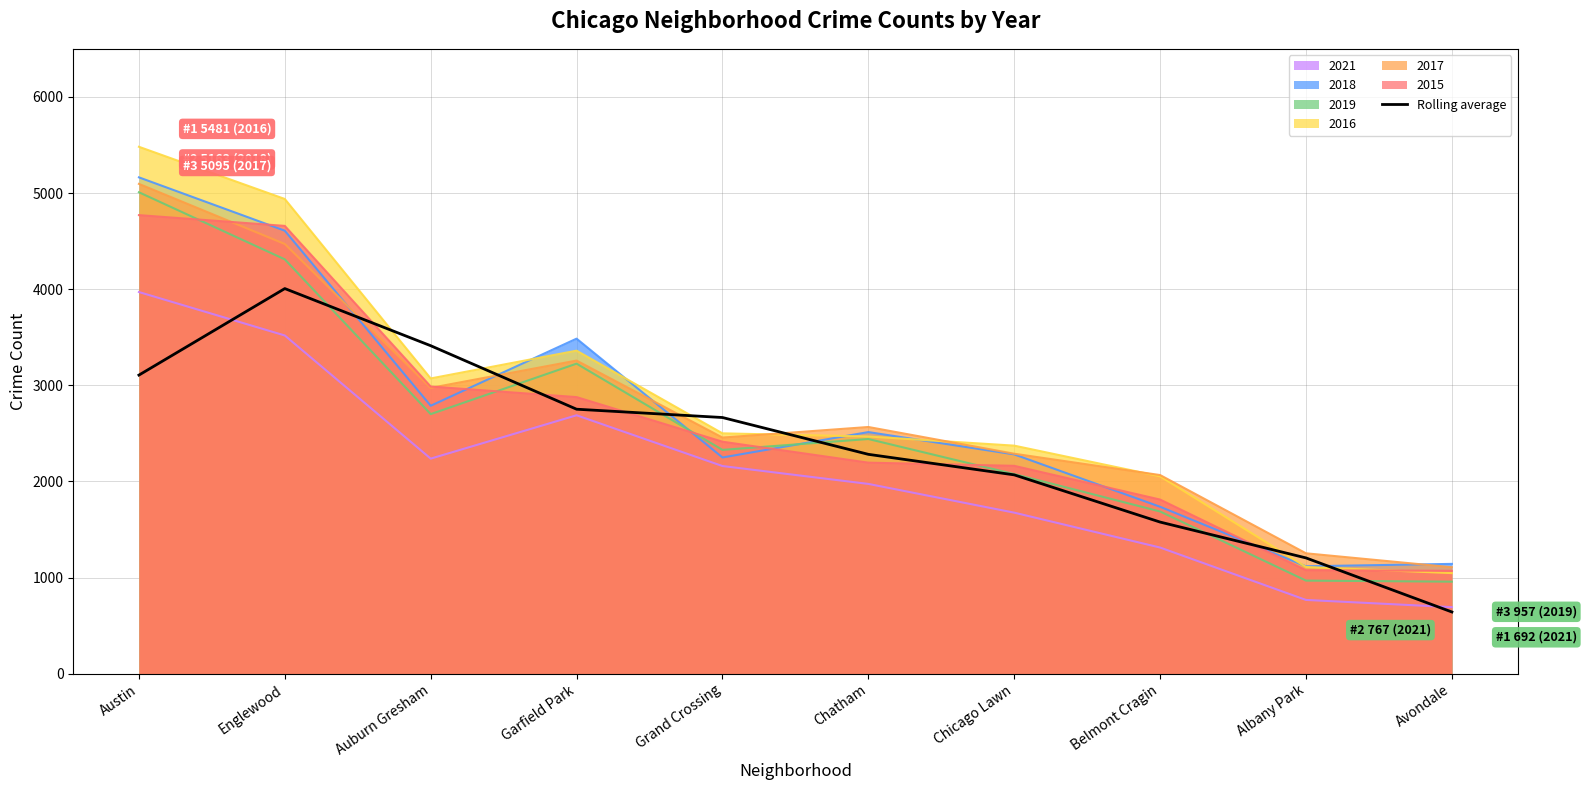

What is the value of the 9th point from the left?

1204.0